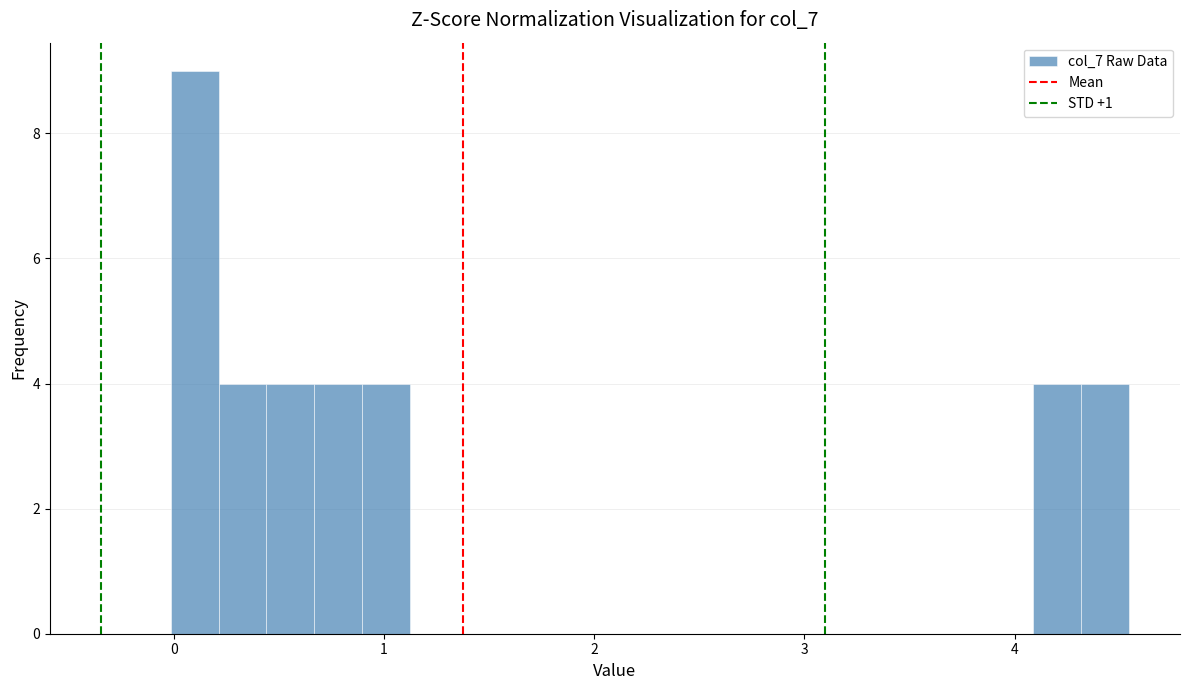

Around what value on the x-axis is the tallest bar? Give the approximate position of its centre, as read against the axis.

0.1